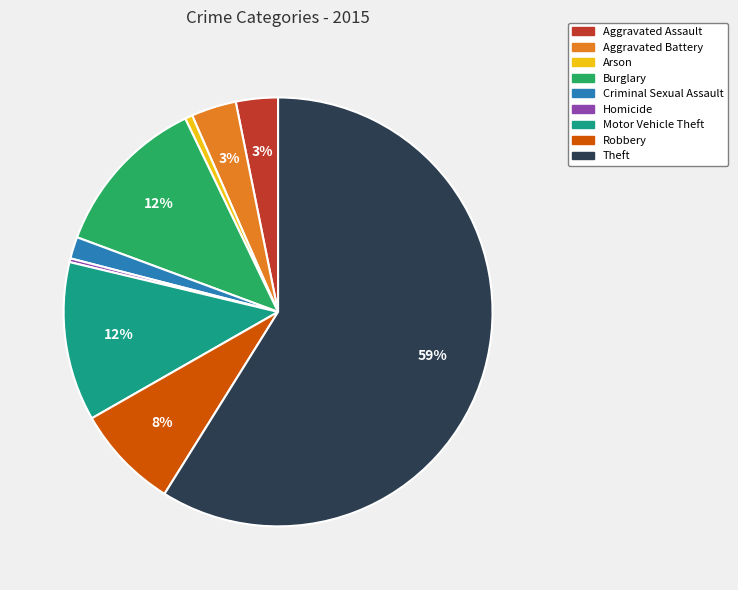

Which slice is the largest?

Theft